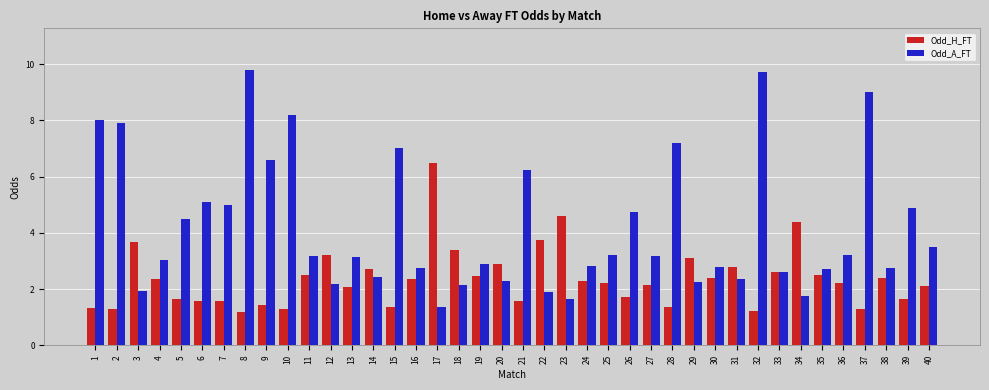

The Odd_H_FT series shows 0.7 at 20. True or false?

False